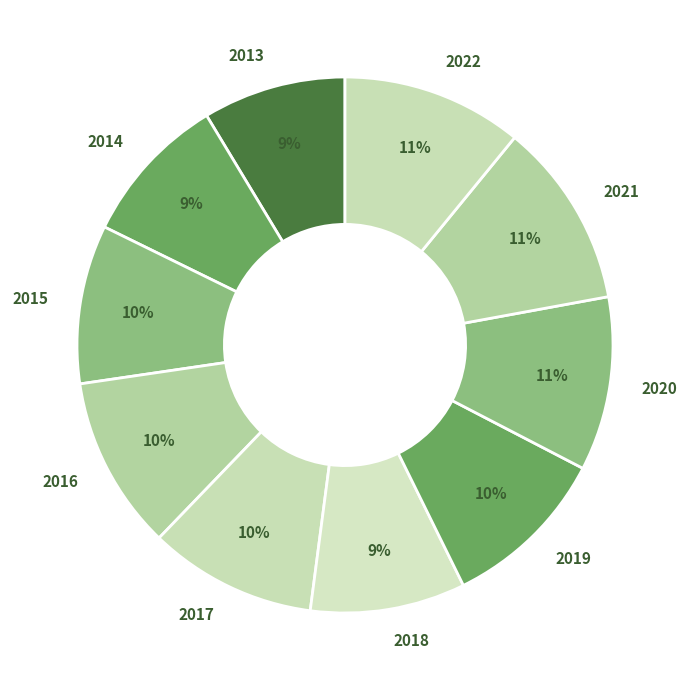

Which has a higher value, 2018 or 2013?

2018